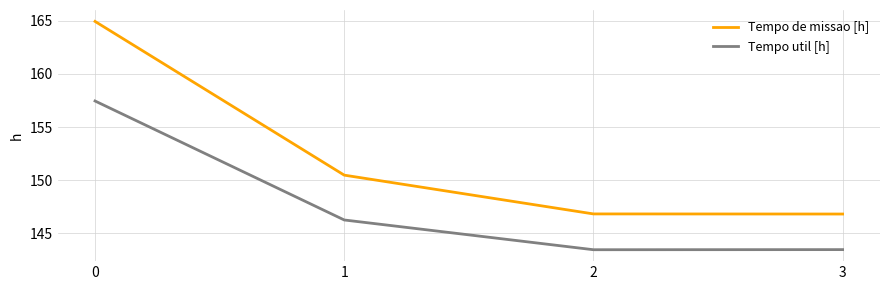

What is the difference between the maximum and minimum values in the Tempo util [h] series?

14.0